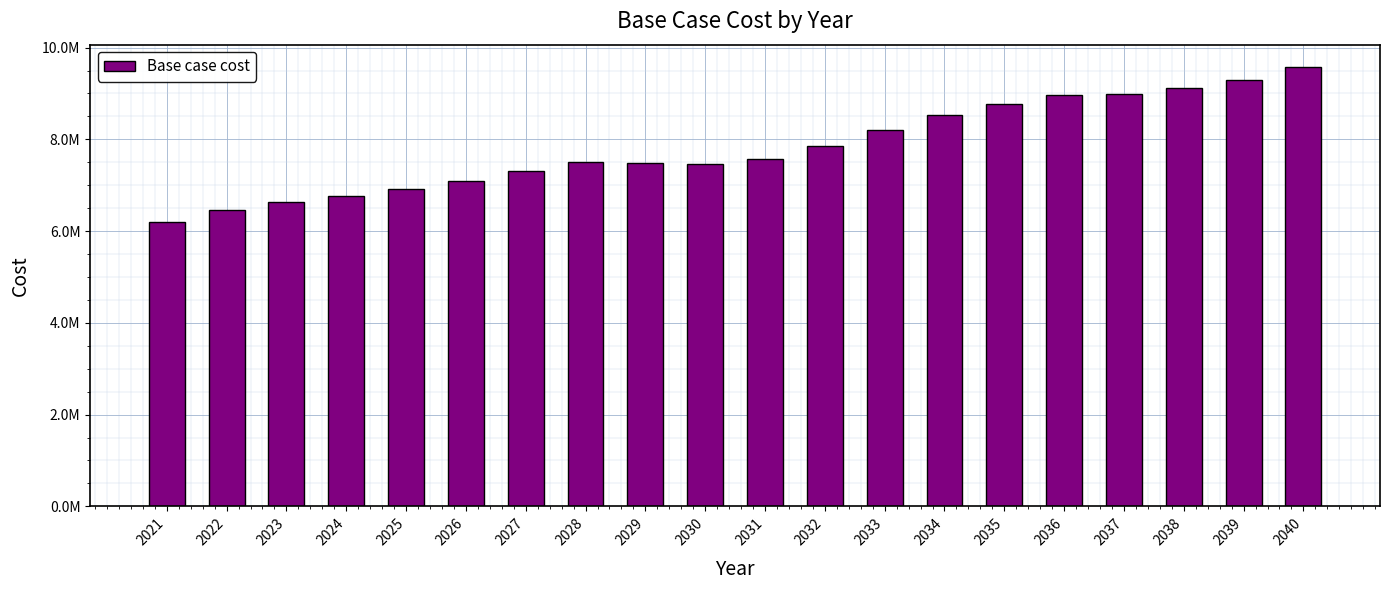

Read the value at 2037.

8989890.0